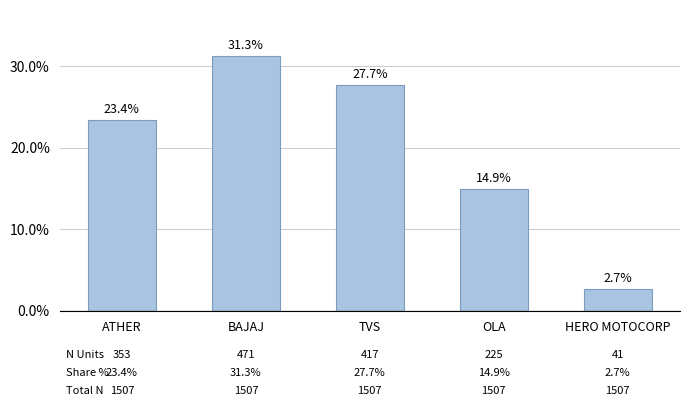

How many values are below 23?

2